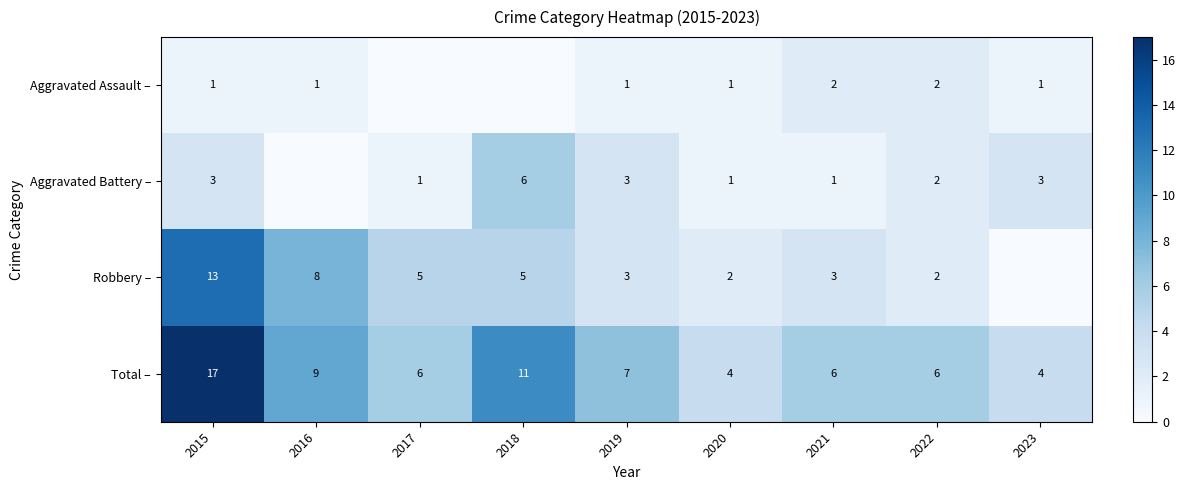

Which label corresponds to the smallest value in the chart?

2017